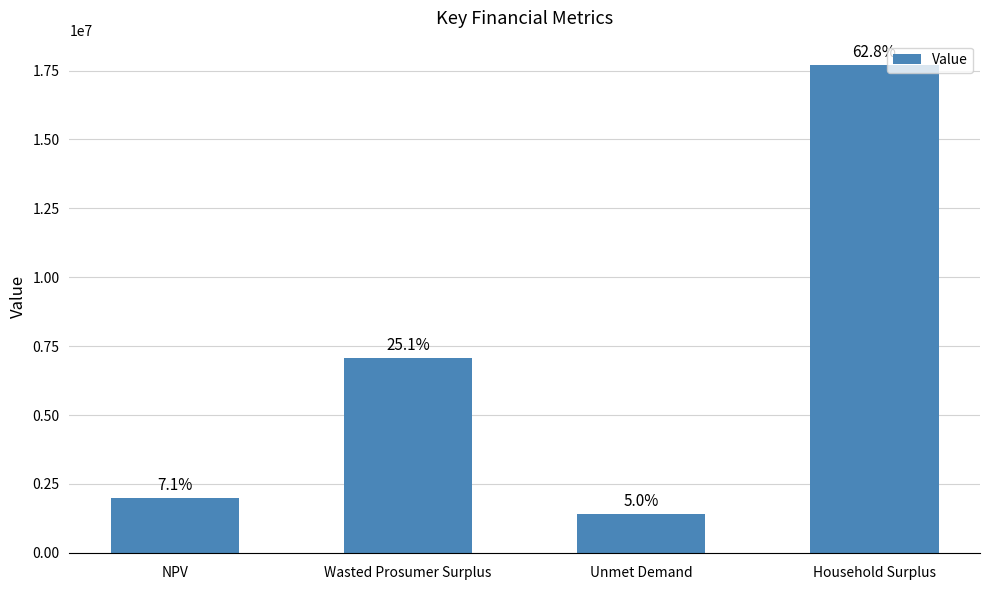

What is the change in value from Wasted Prosumer Surplus to Unmet Demand?

-5648193.3